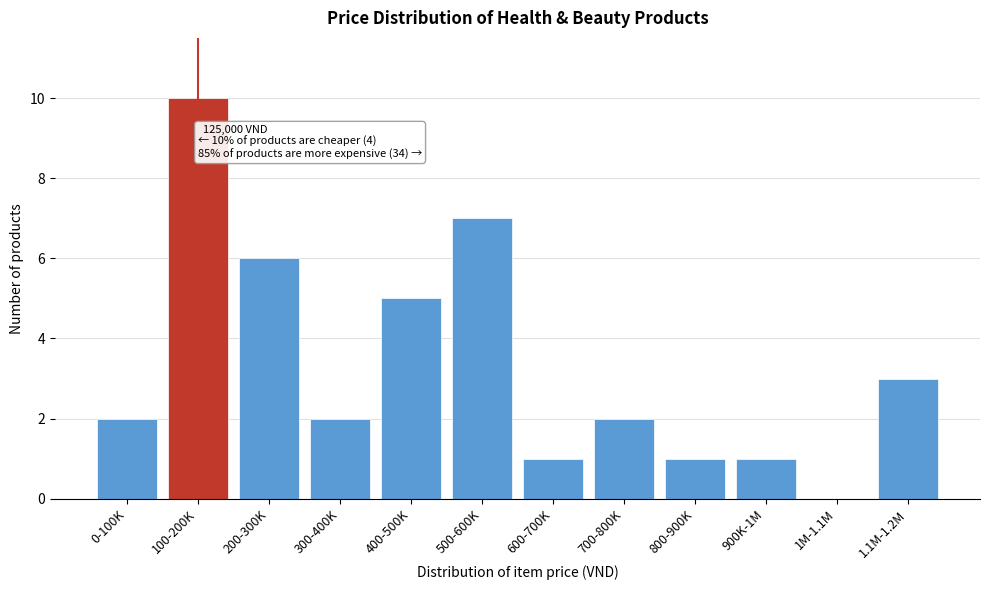

Reading right to left, extract all data points from this chart.

1.1M-1.2M=3	1M-1.1M=0	900K-1M=1	800-900K=1	700-800K=2	600-700K=1	500-600K=7	400-500K=5	300-400K=2	200-300K=6	100-200K=10	0-100K=2